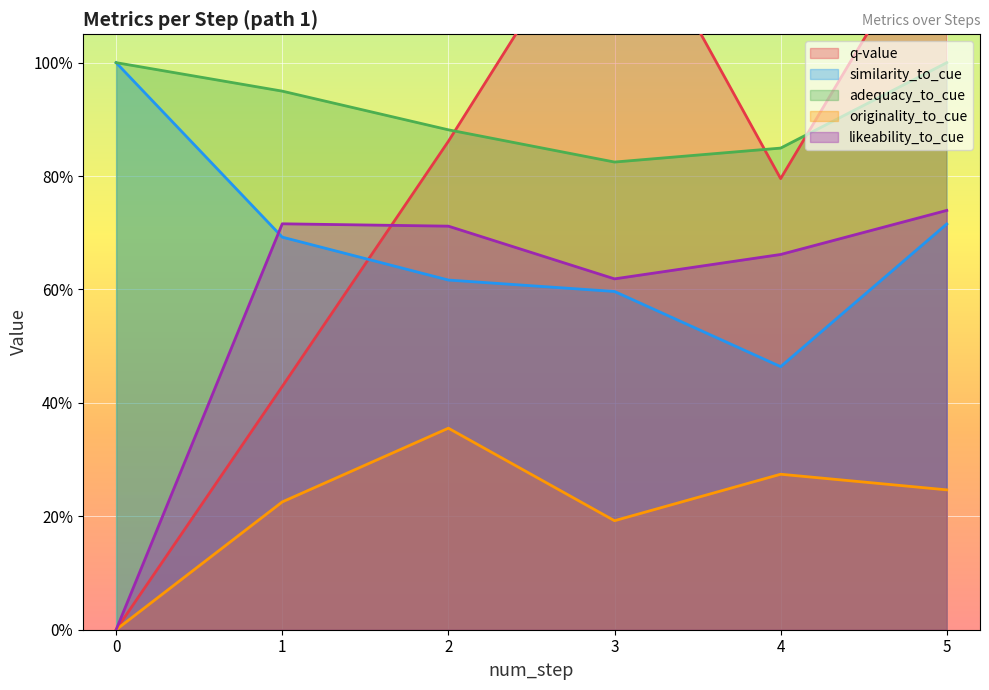

List the series in order of their peak value, lowest first.

originality_to_cue, likeability_to_cue, similarity_to_cue, adequacy_to_cue, q-value